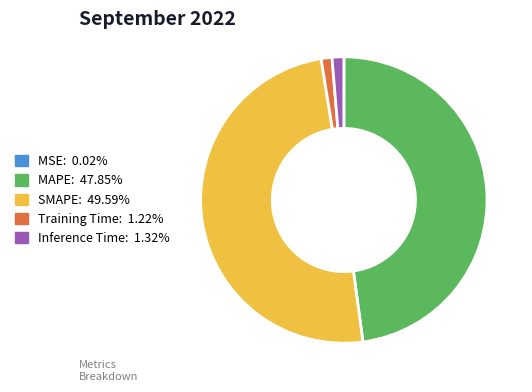

Is it true that Inference Time is 11% of the pie?

False